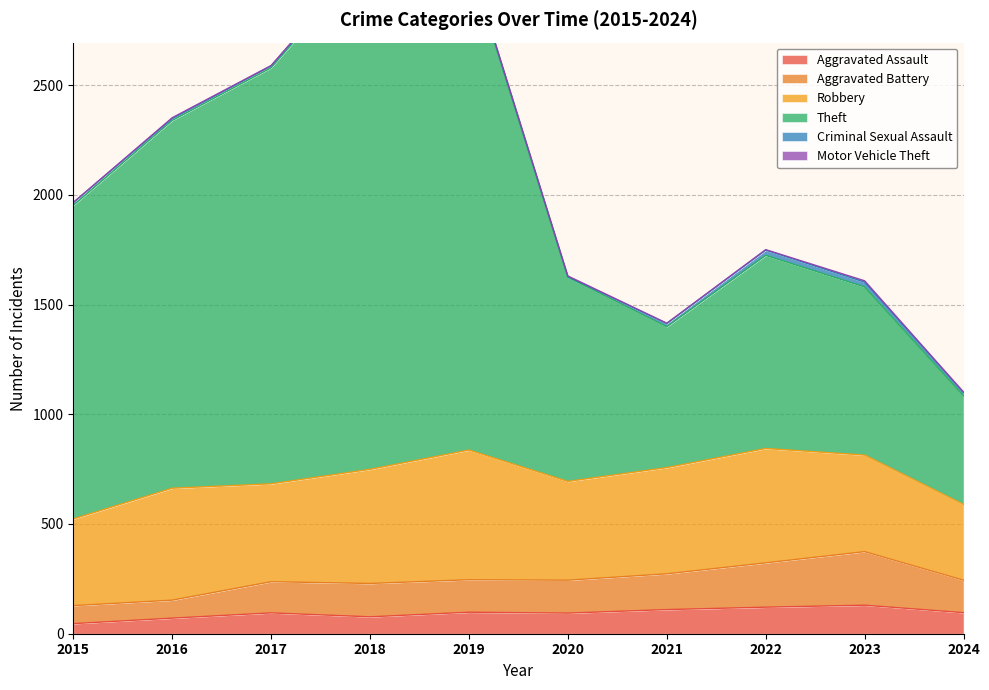

What is the smallest value displayed?

46